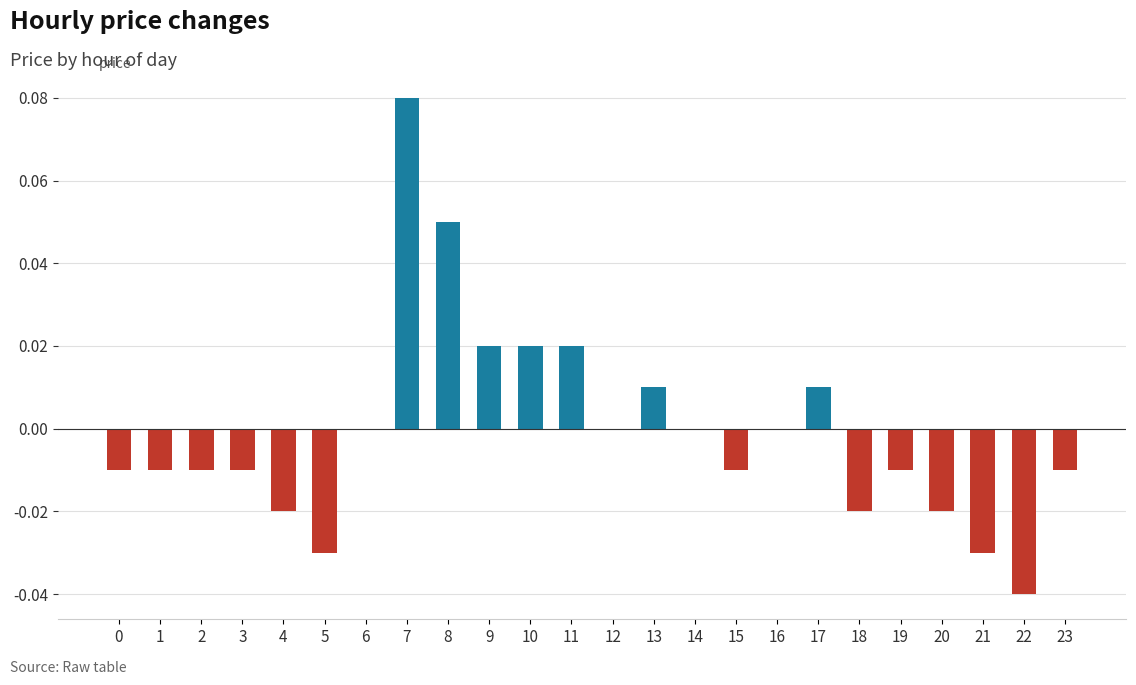

True or false: the data shows -0.0 at 3.

True